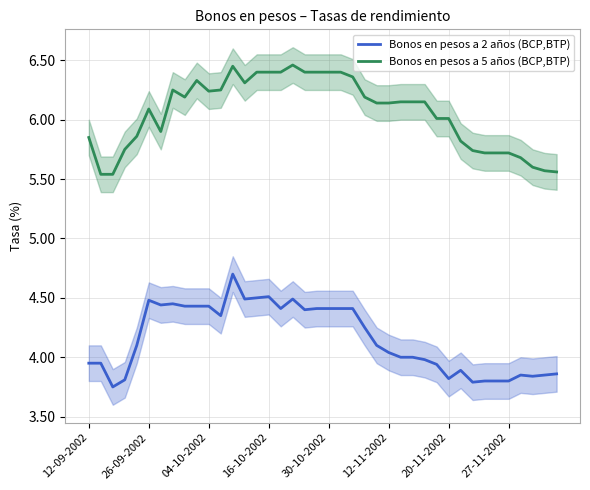

True or false: Bonos en pesos a 2 años (BCP,BTP) and Bonos en pesos a 5 años (BCP,BTP) intersect in this chart.

False